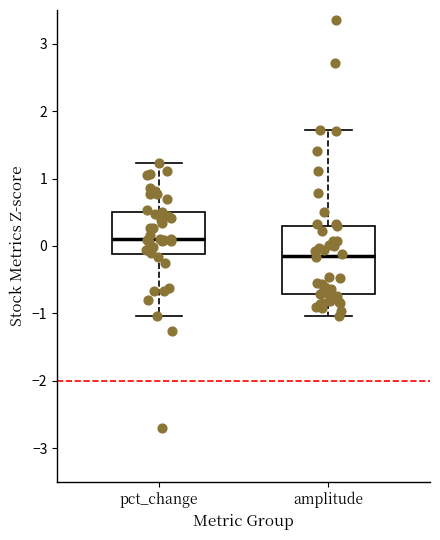

Which box is the tallest, from its lower edge to its upper edge?

amplitude